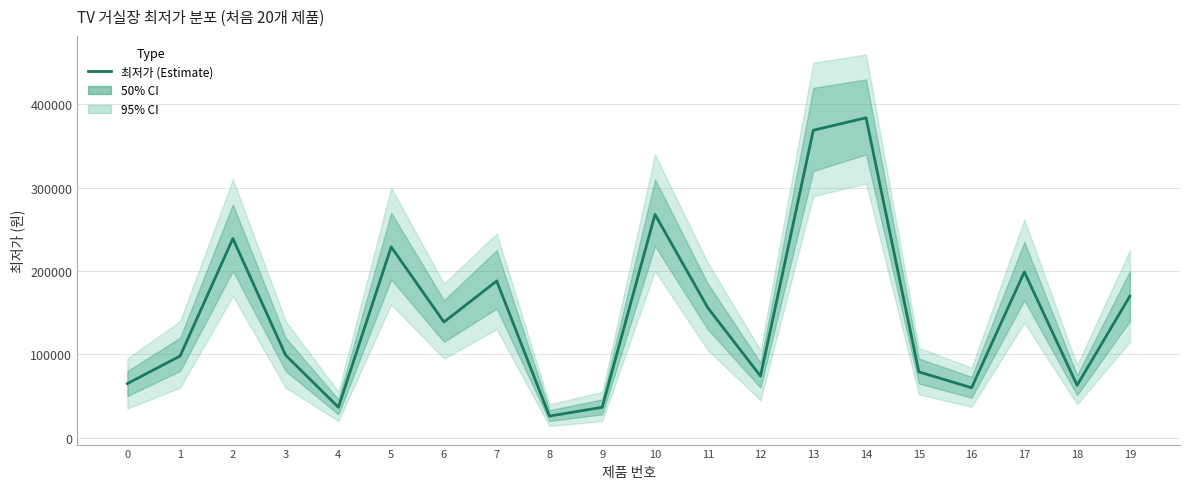

Which has a higher value, 12 or 8?

12